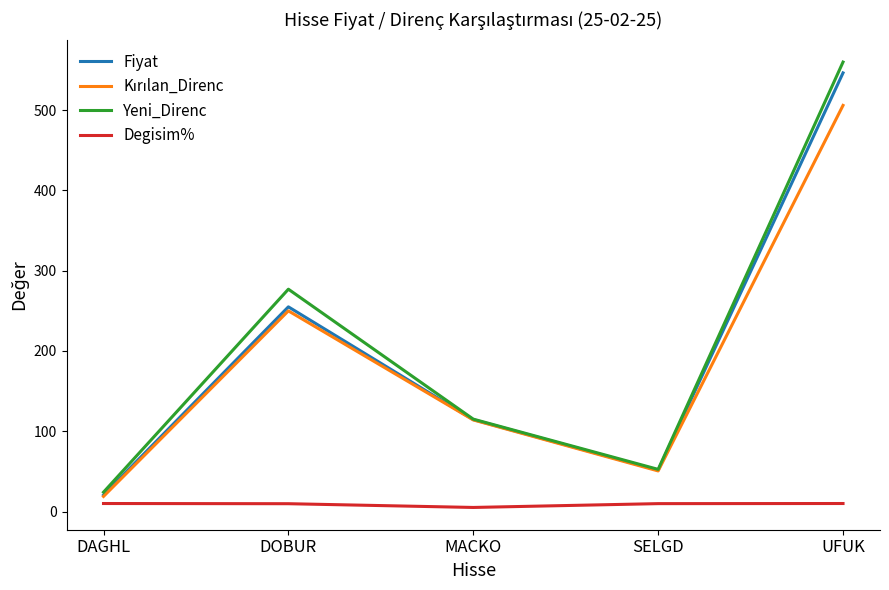

True or false: Yeni_Direnc has a value of 115.1 at MACKO.

True